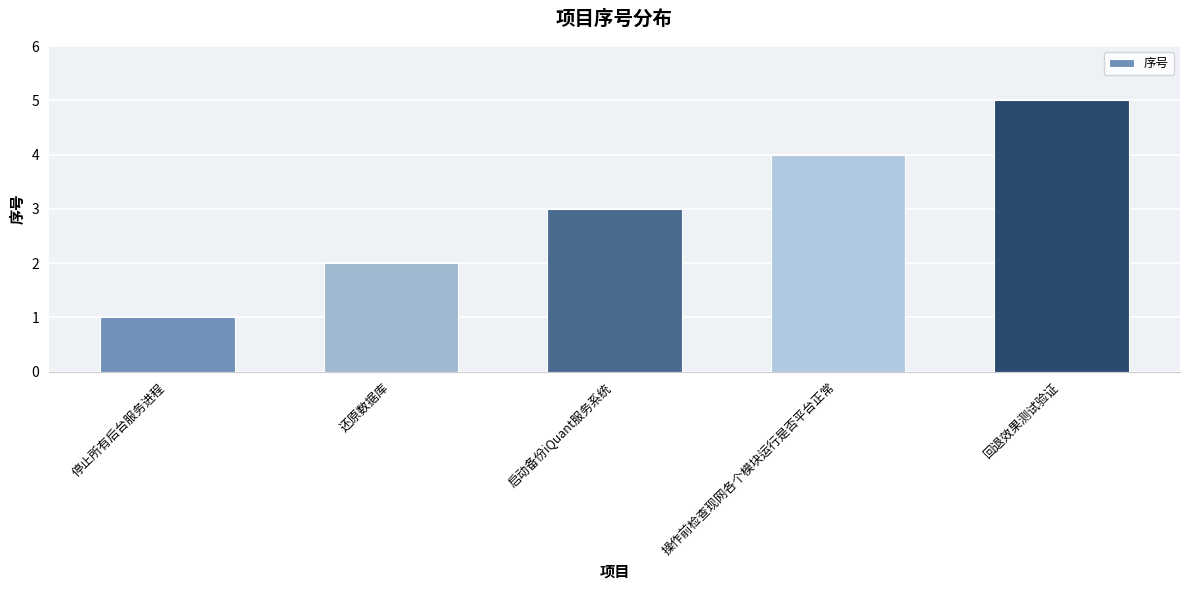

Reading left to right, extract all data points from this chart.

停止所有后台服务进程=1	还原数据库=2	启动备份iQuant服务系统=3	操作前检查现网各个模块运行是否平台正常=4	回退效果测试验证=5